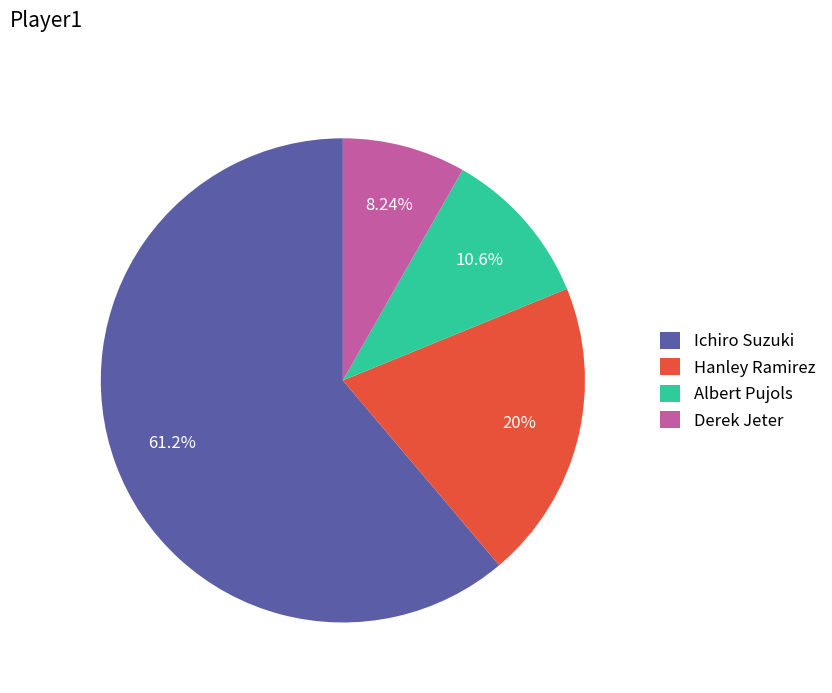

True or false: Hanley Ramirez accounts for 20% of the total.

True